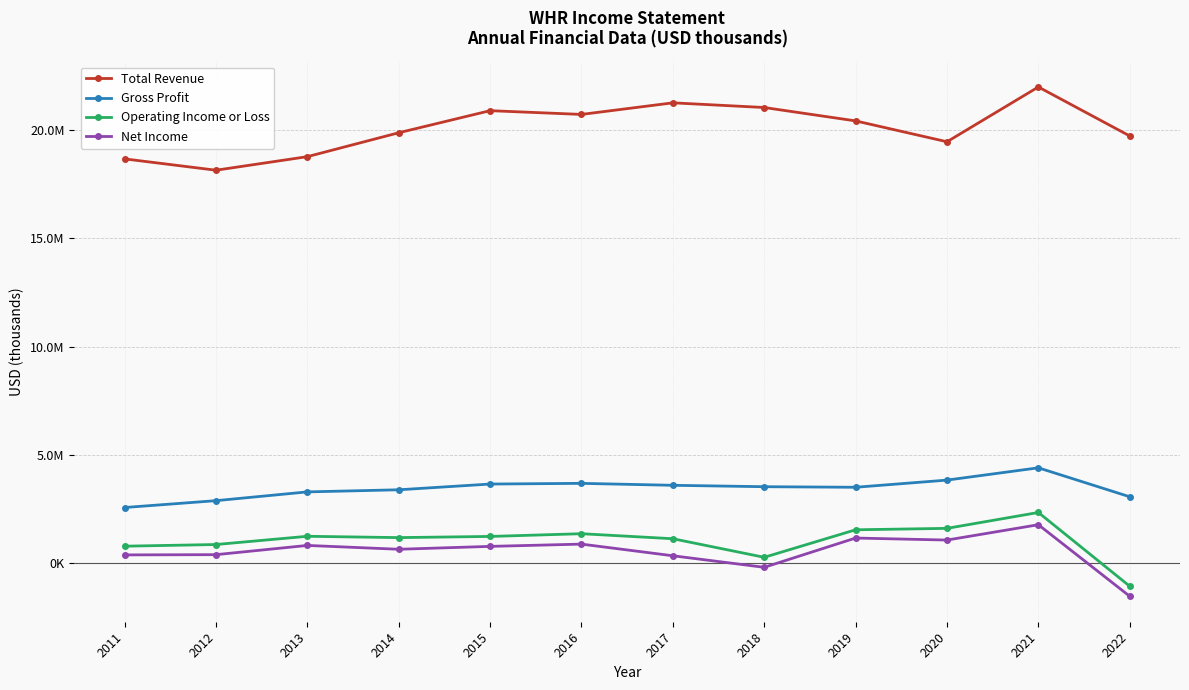

In Net Income, how many points are lower than both neighbors (excluding endpoints)?

3